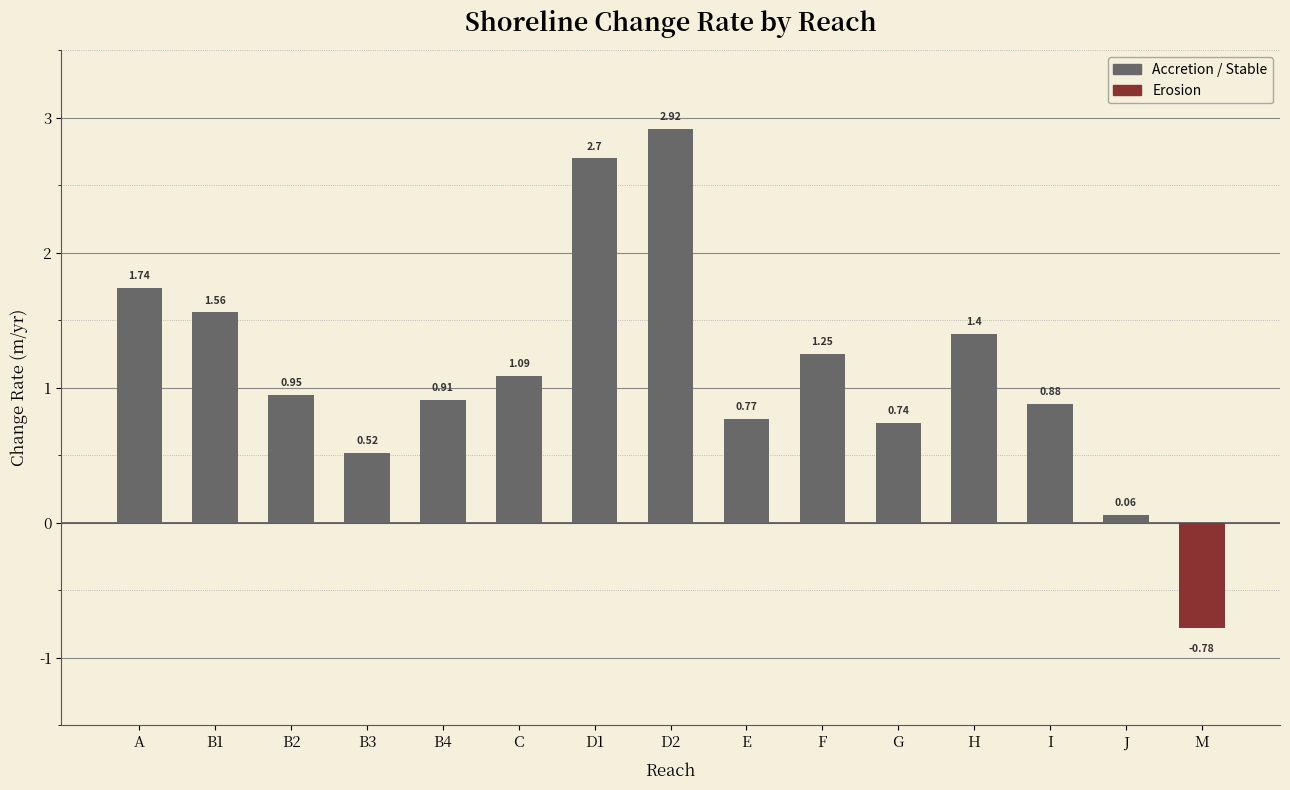

Which label corresponds to the largest value in the chart?

D2